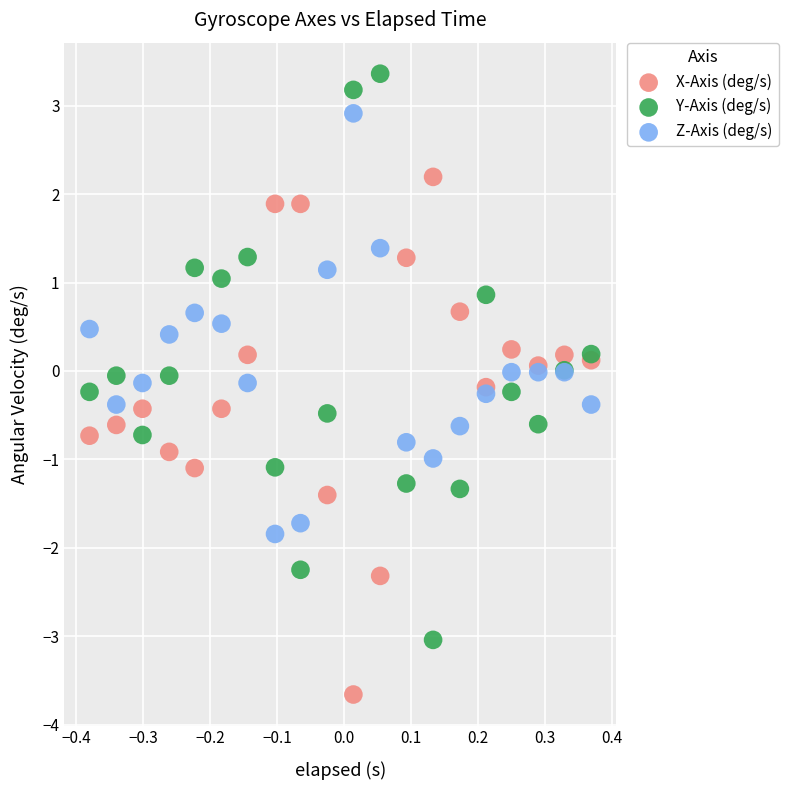

Which series has the widest spread of Y values?

Y-Axis (deg/s)